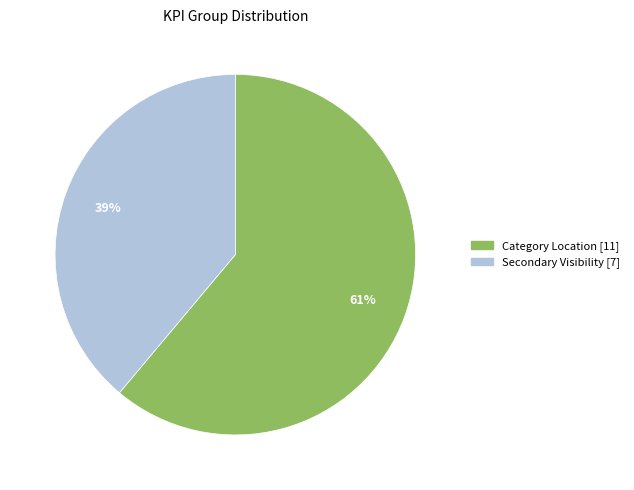

To the nearest percent, what is the difference between the largest and smallest slice percentages?

22%